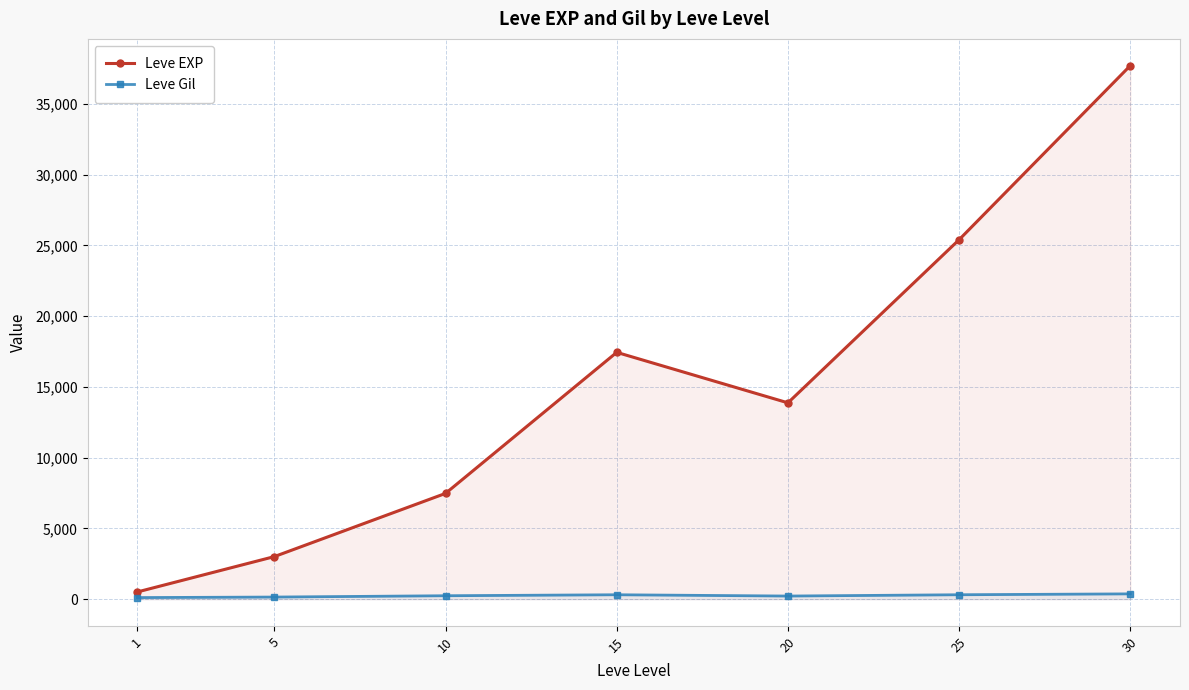

Is it true that Leve EXP equals 1548.5 at 5?

False